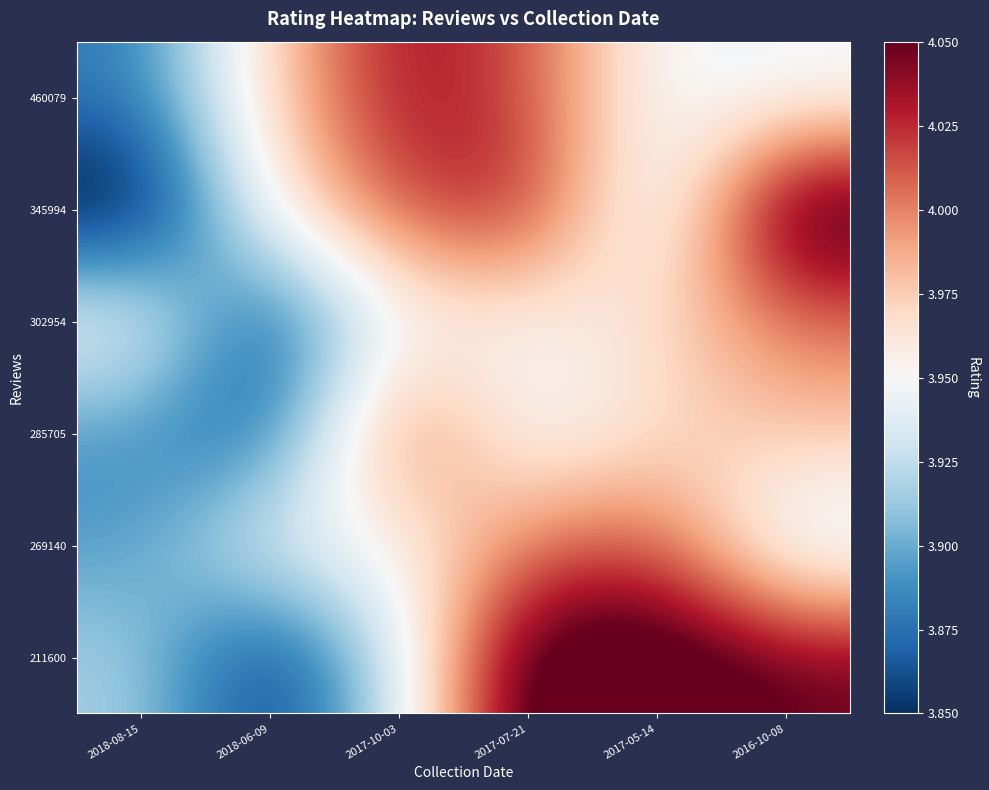

Reading left to right, extract all data points from this chart.

460079: 2018-08-15=3.9	2018-06-09=4.0	2017-10-03=4.0	2017-07-21=4.0	2017-05-14=3.9	2016-10-08=3.9
345994: 2018-08-15=3.8	2018-06-09=4.0	2017-10-03=4.0	2017-07-21=4.0	2017-05-14=3.9	2016-10-08=4.1
302954: 2018-08-15=4.0	2018-06-09=3.9	2017-10-03=3.9	2017-07-21=3.9	2017-05-14=4.0	2016-10-08=4.0
285705: 2018-08-15=3.9	2018-06-09=3.9	2017-10-03=4.0	2017-07-21=3.9	2017-05-14=4.0	2016-10-08=4.0
269140: 2018-08-15=3.9	2018-06-09=3.9	2017-10-03=4.0	2017-07-21=4.0	2017-05-14=4.0	2016-10-08=3.9
211600: 2018-08-15=3.9	2018-06-09=3.8	2017-10-03=3.9	2017-07-21=4.1	2017-05-14=4.1	2016-10-08=4.0